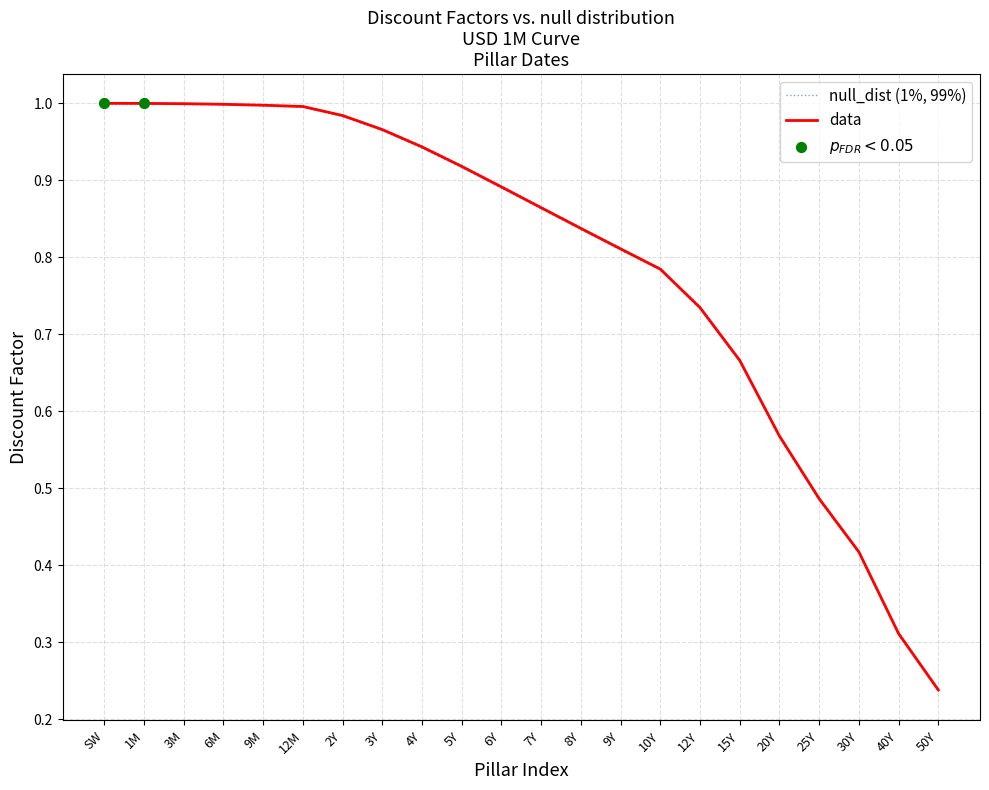

Between 1M and 25Y, which is larger?

1M